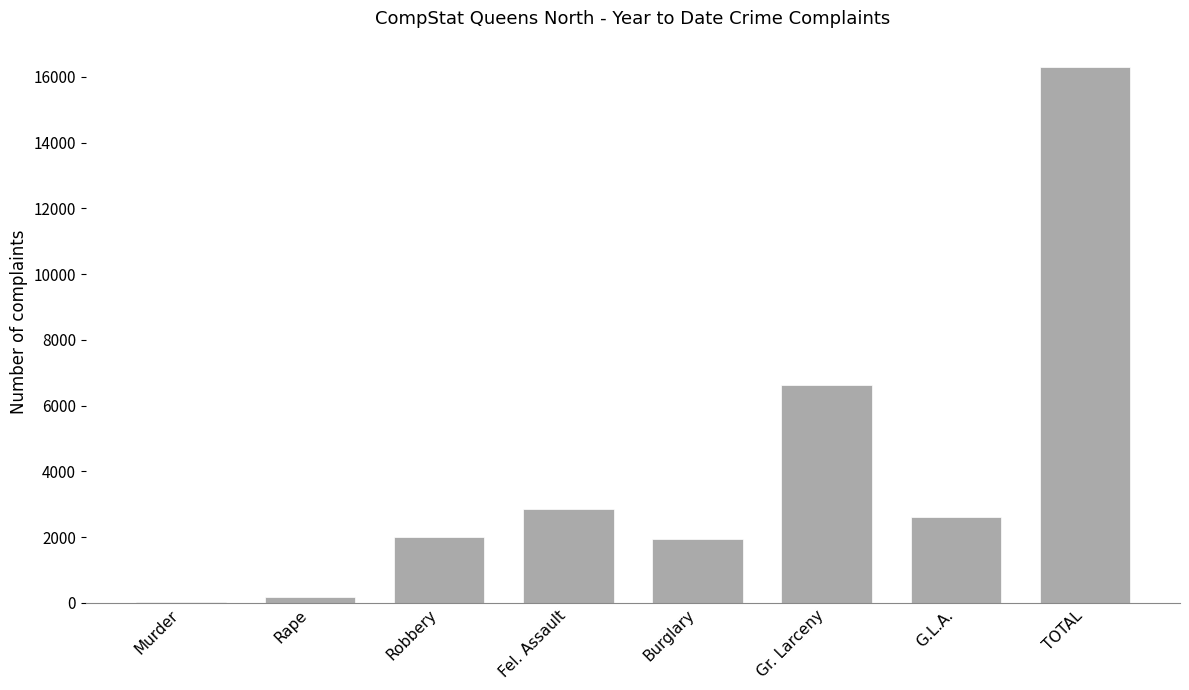

What is the ratio of the value at Robbery to the value at G.L.A.?

0.8